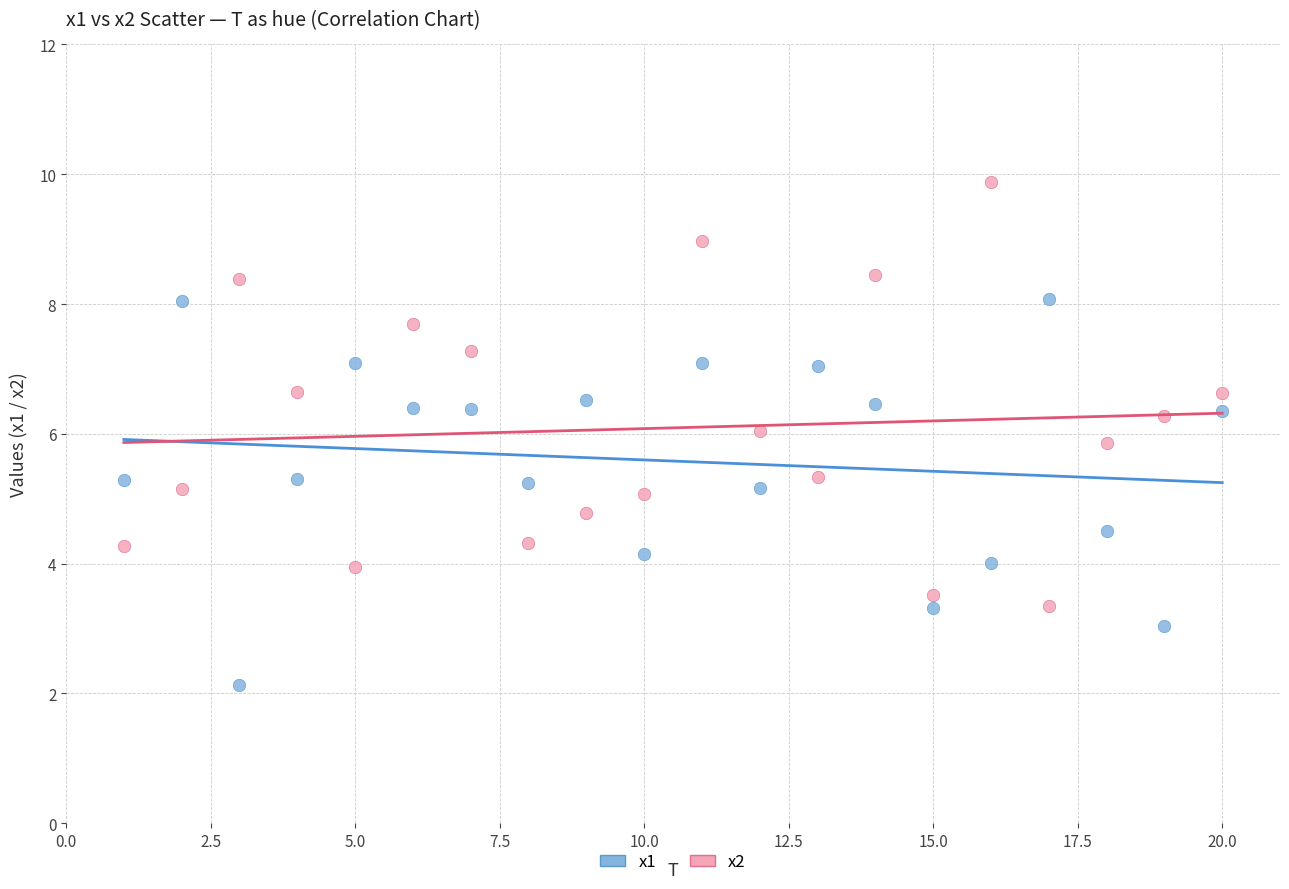

What is the X range (max minus min) for the scatter plot?

19.0